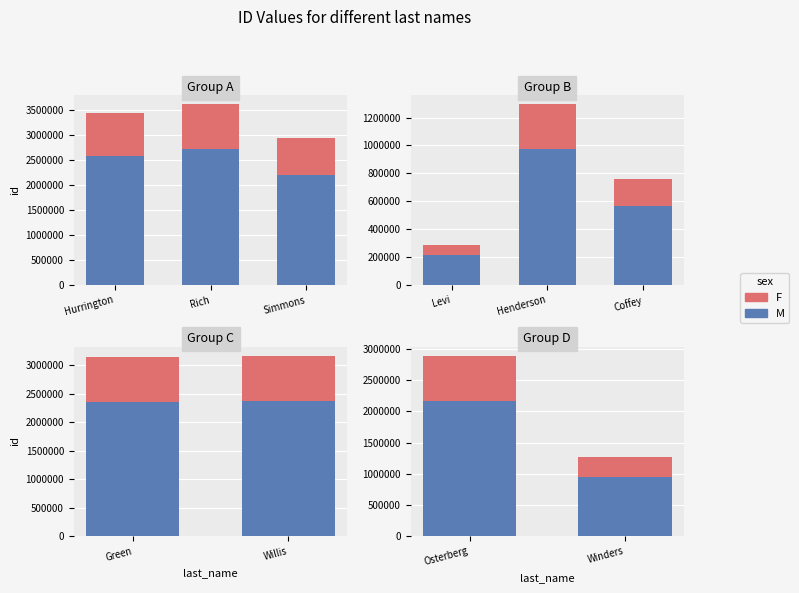

At Osterberg, list the series in order from largest to smallest.

M, F